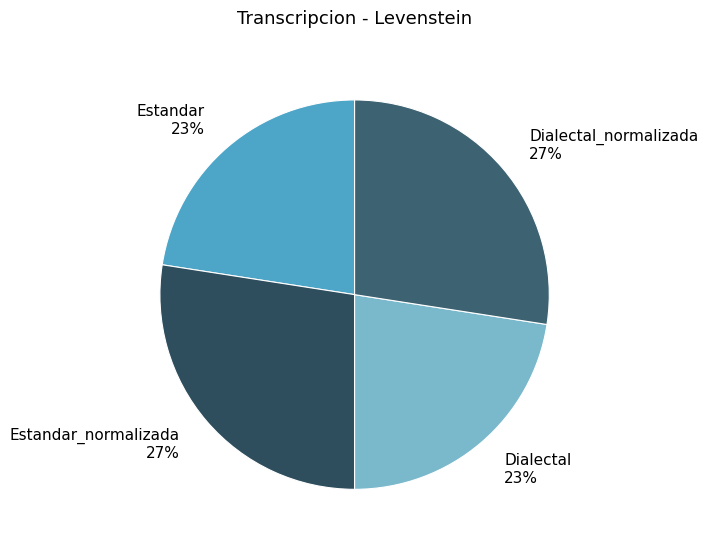

To the nearest percent, what is the average slice percentage?

25%